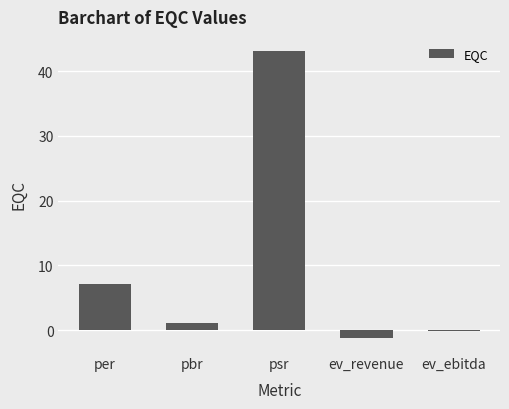

What is the smallest value displayed?

-1.2